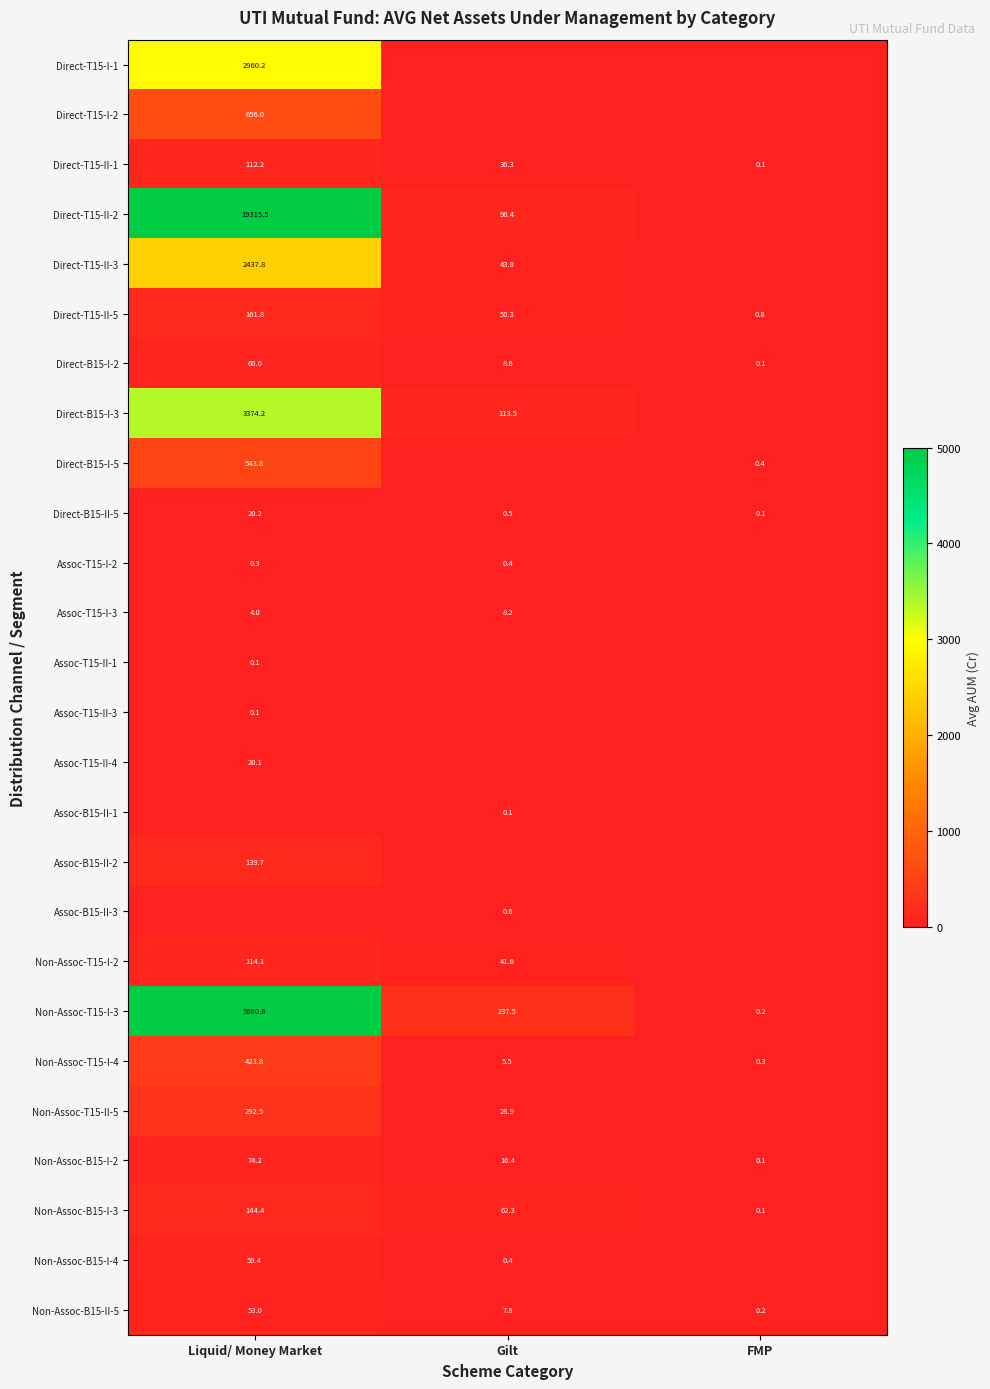

At which label does Non-Assoc-B15-I-2 first exceed 16?

Liquid/ Money Market